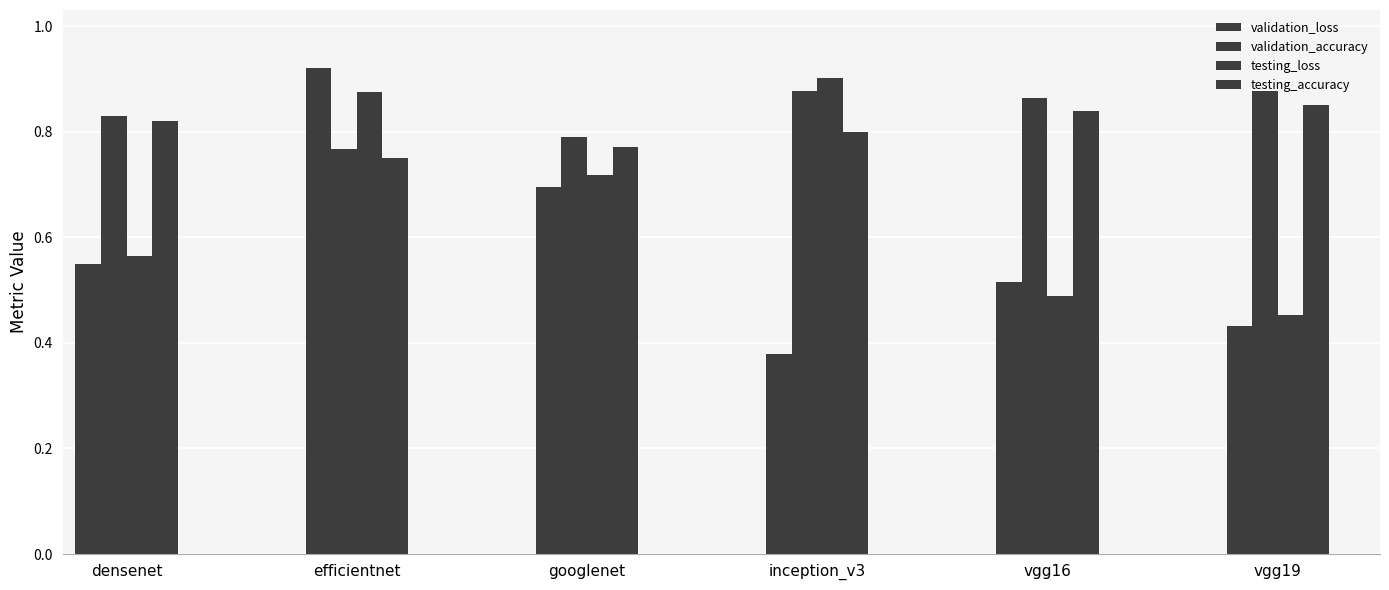

Reading left to right, extract all data points from this chart.

validation_loss: 0.5	0.9	0.7	0.4	0.5	0.4
validation_accuracy: 0.8	0.8	0.8	0.9	0.9	0.9
testing_loss: 0.6	0.9	0.7	0.9	0.5	0.5
testing_accuracy: 0.8	0.8	0.8	0.8	0.8	0.8